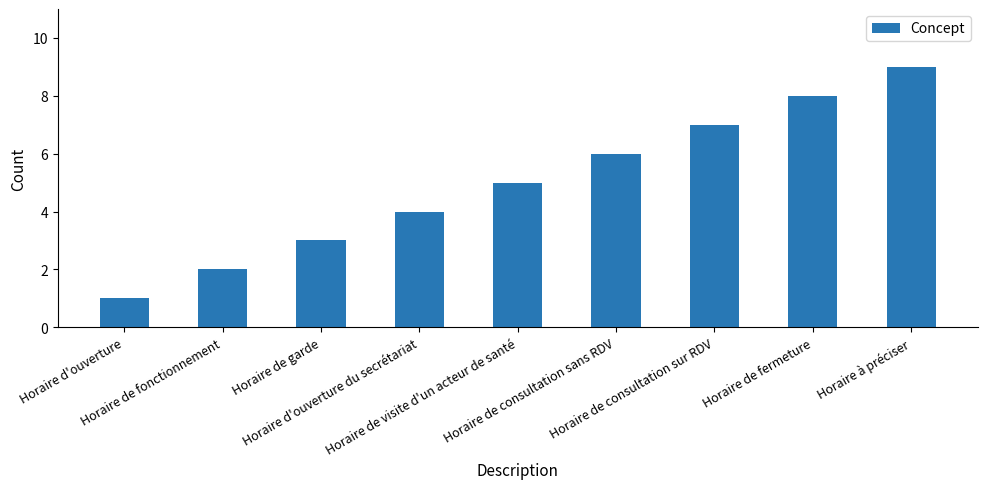

Rank the categories by value from lowest to highest.

Horaire d'ouverture, Horaire de fonctionnement, Horaire de garde, Horaire d'ouverture du secrétariat, Horaire de visite d'un acteur de santé, Horaire de consultation sans RDV, Horaire de consultation sur RDV, Horaire de fermeture, Horaire à préciser